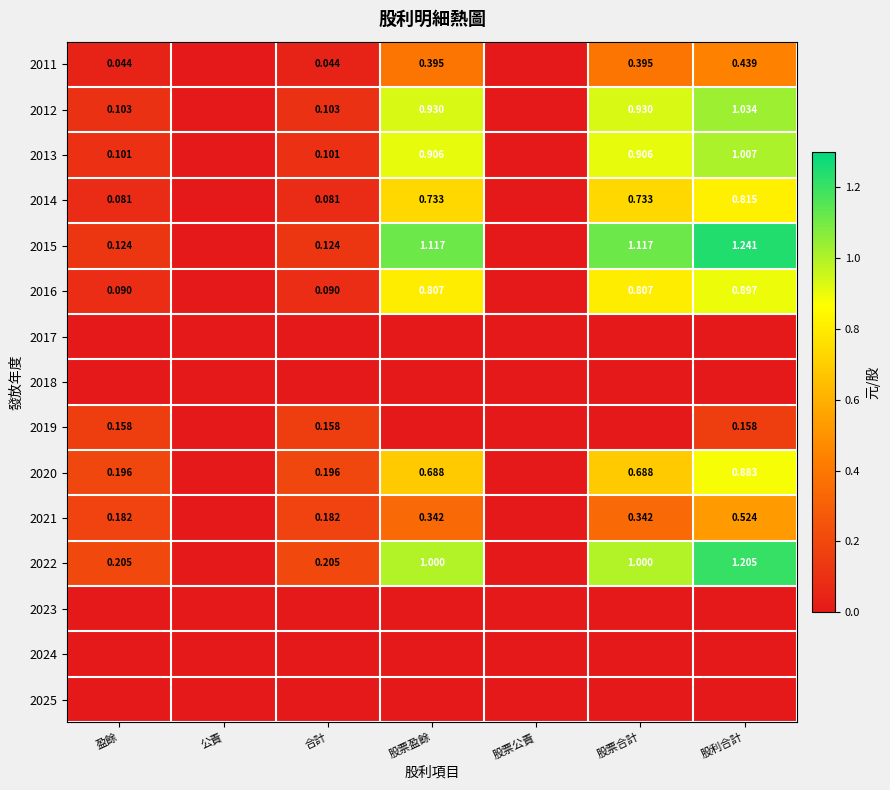

Is the value of 2014 at 股票盈餘 greater than the value of 2022 at 股票盈餘?

No